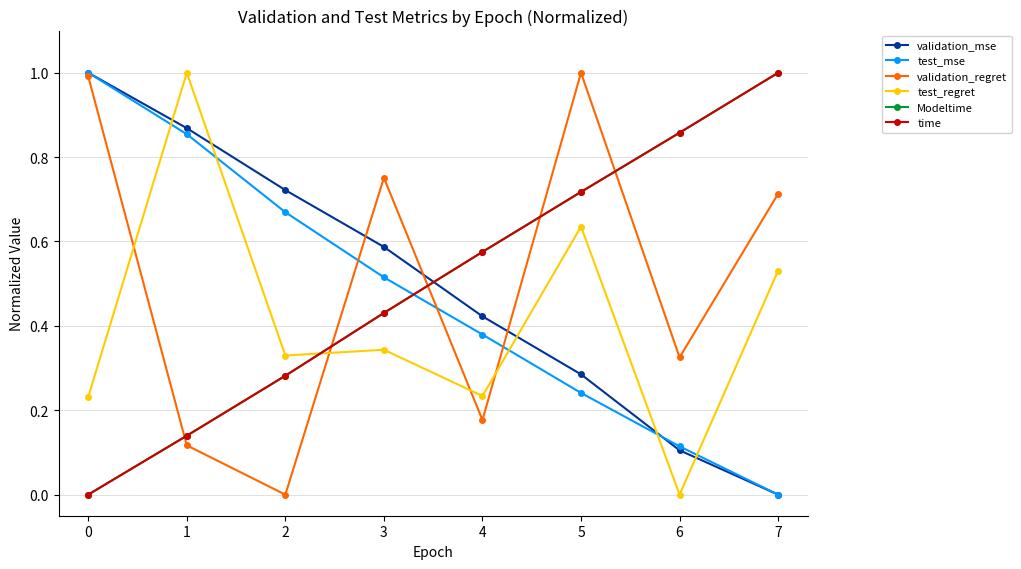

What is the difference between the maximum and minimum values in the time series?

1.0